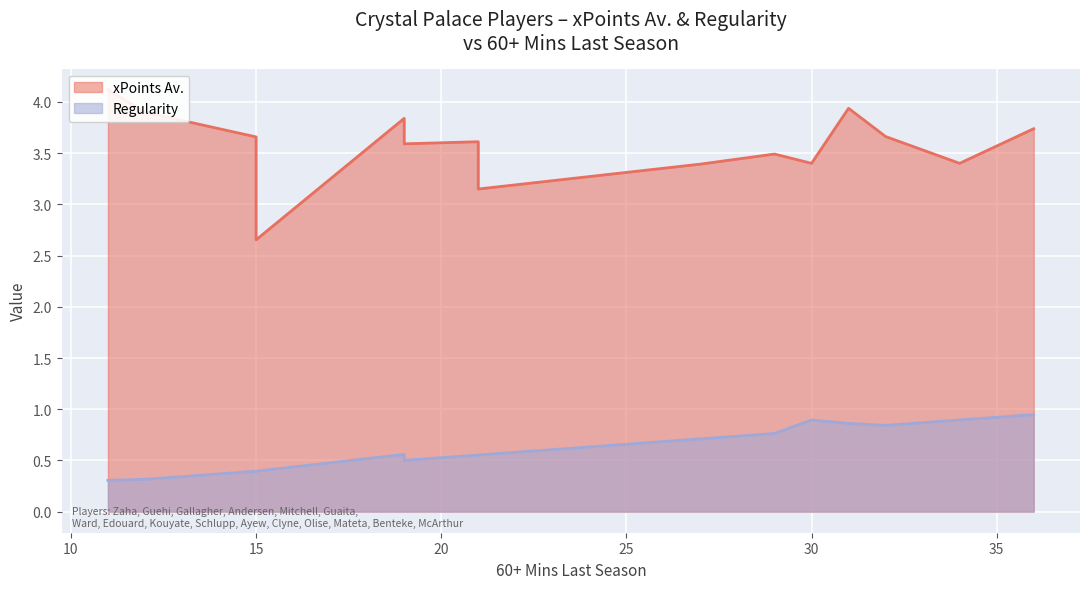

Which series has the largest total across all categories?

xPoints Av.